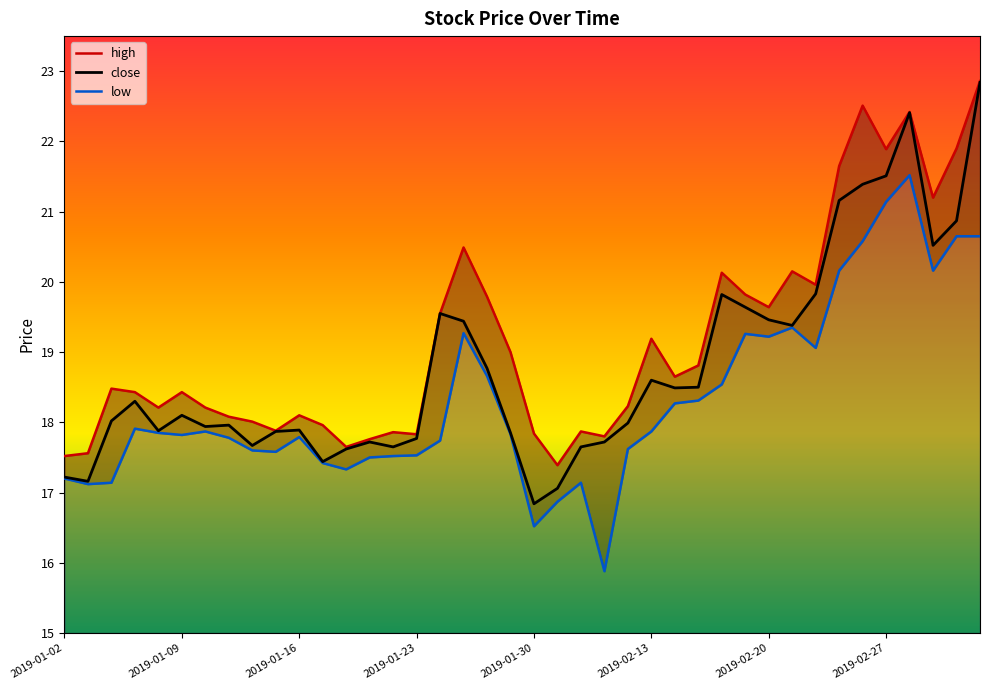

What position from the left is 17?

18